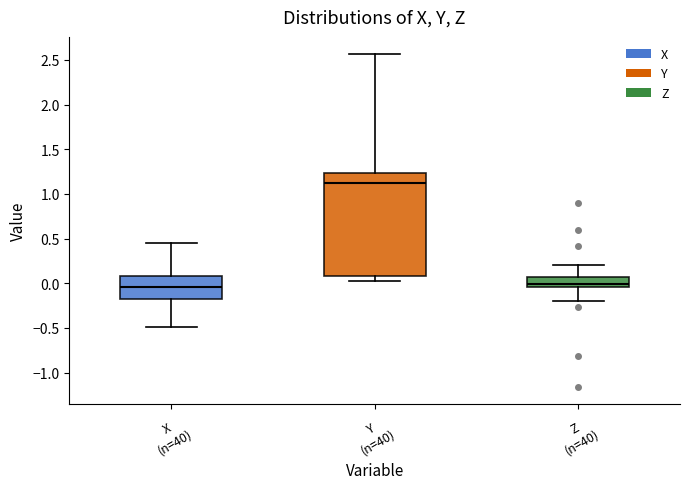

Reading left to right, read every box against the y-axis: the position of its median line, the range the box covers, and the ends of its whiskers. The values are not printed on the chart, so give them approximately, as read against the axis.

X (n=40): median -0.05, box -0.15 to 0.10, whiskers -0.50 to 0.45
Y (n=40): median 1.10, box 0.10 to 1.25, whiskers 0.05 to 2.55
Z (n=40): median 0.00, box -0.05 to 0.05, whiskers -0.20 to 0.20